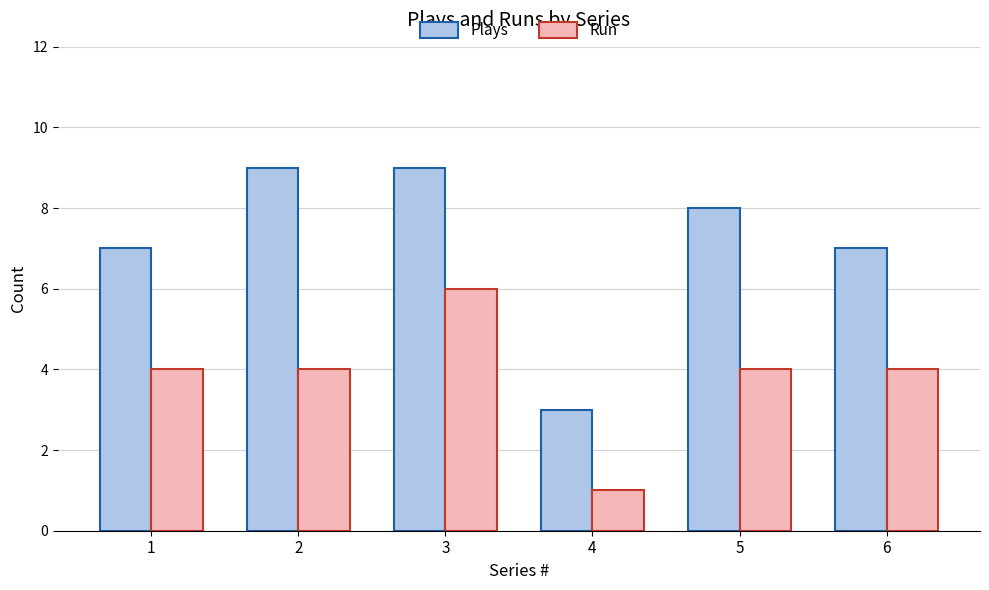

At 2, list the series in order from largest to smallest.

Plays, Run